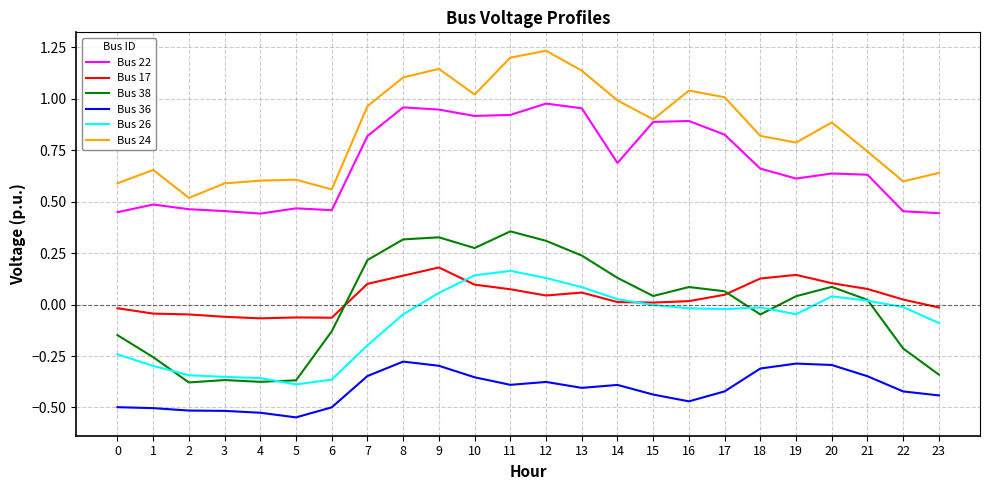

How many lines are shown in the chart?

6